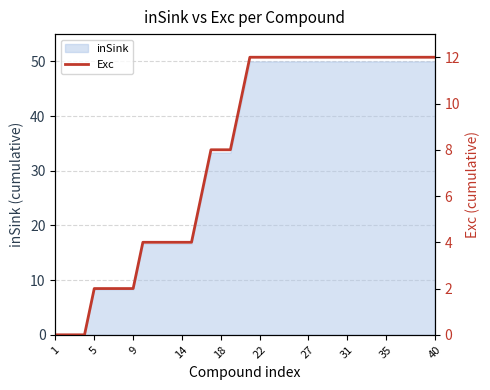

Is it true that inSink equals 68.2 at 40?

False